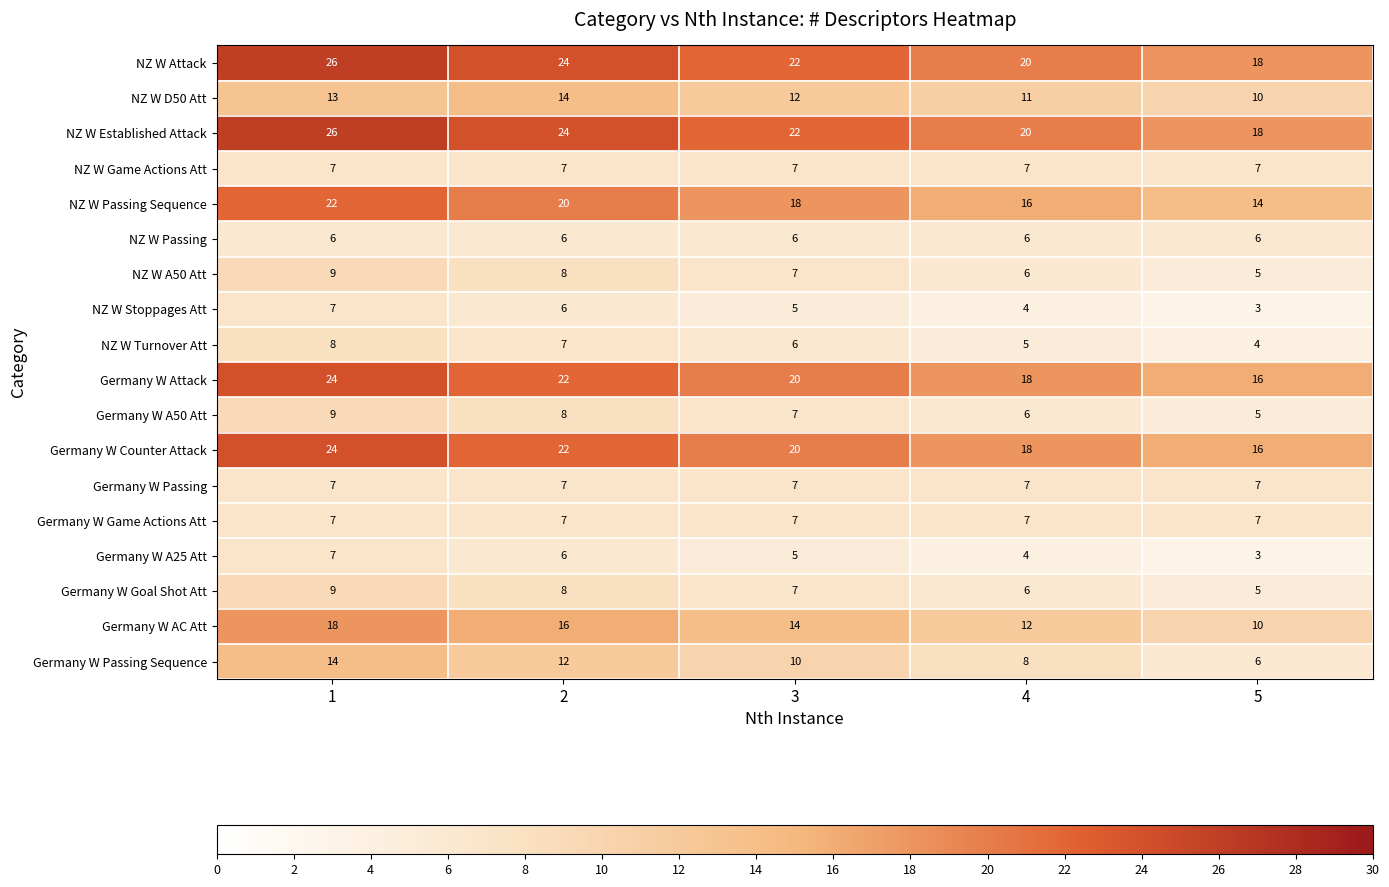

Is it true that Germany W AC Att equals 14 at 3?

True